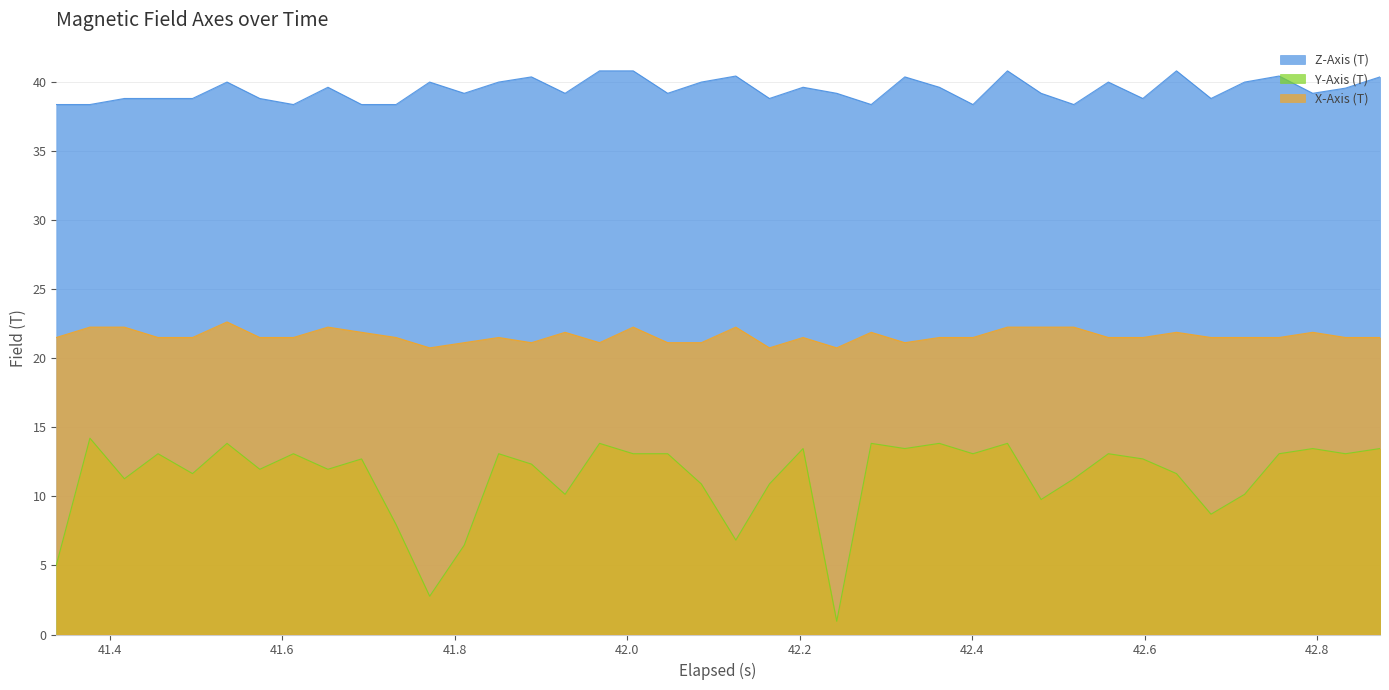

What is the minimum value for Y-Axis (T)?

1.0